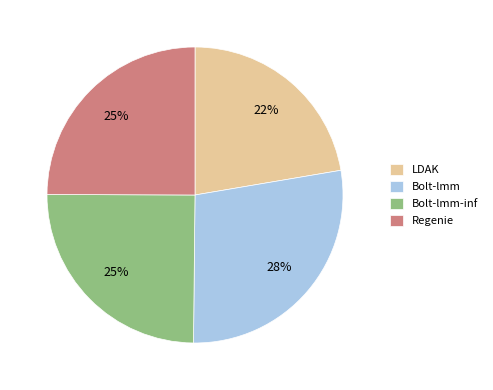

Do Regenie and LDAK together represent more than half of the pie?

No